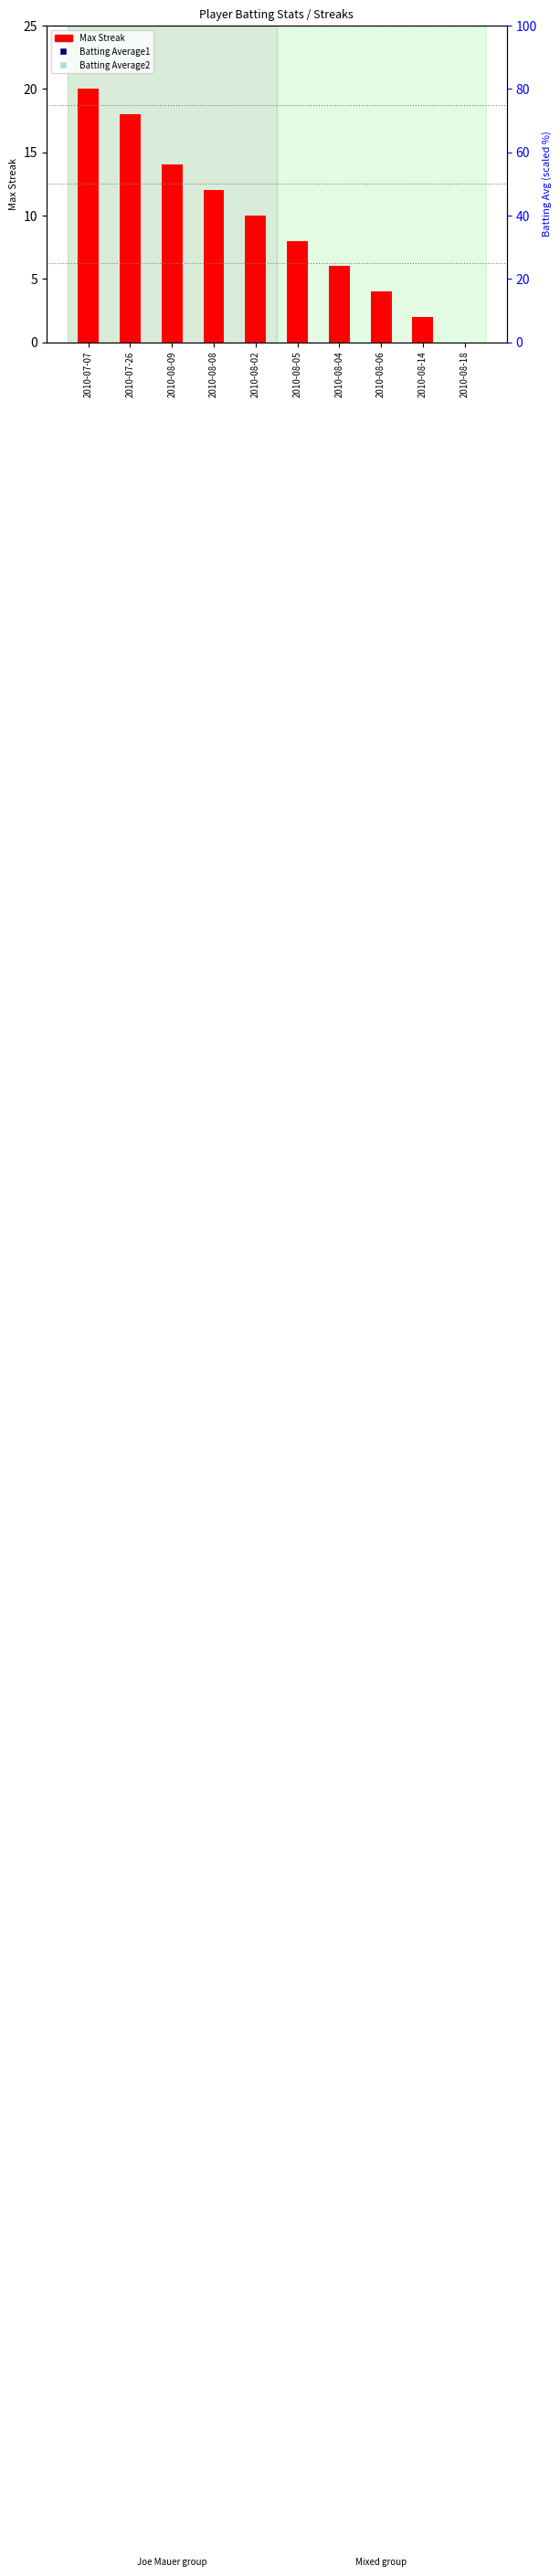

Which series reaches the minimum Y coordinate?

Max Streak